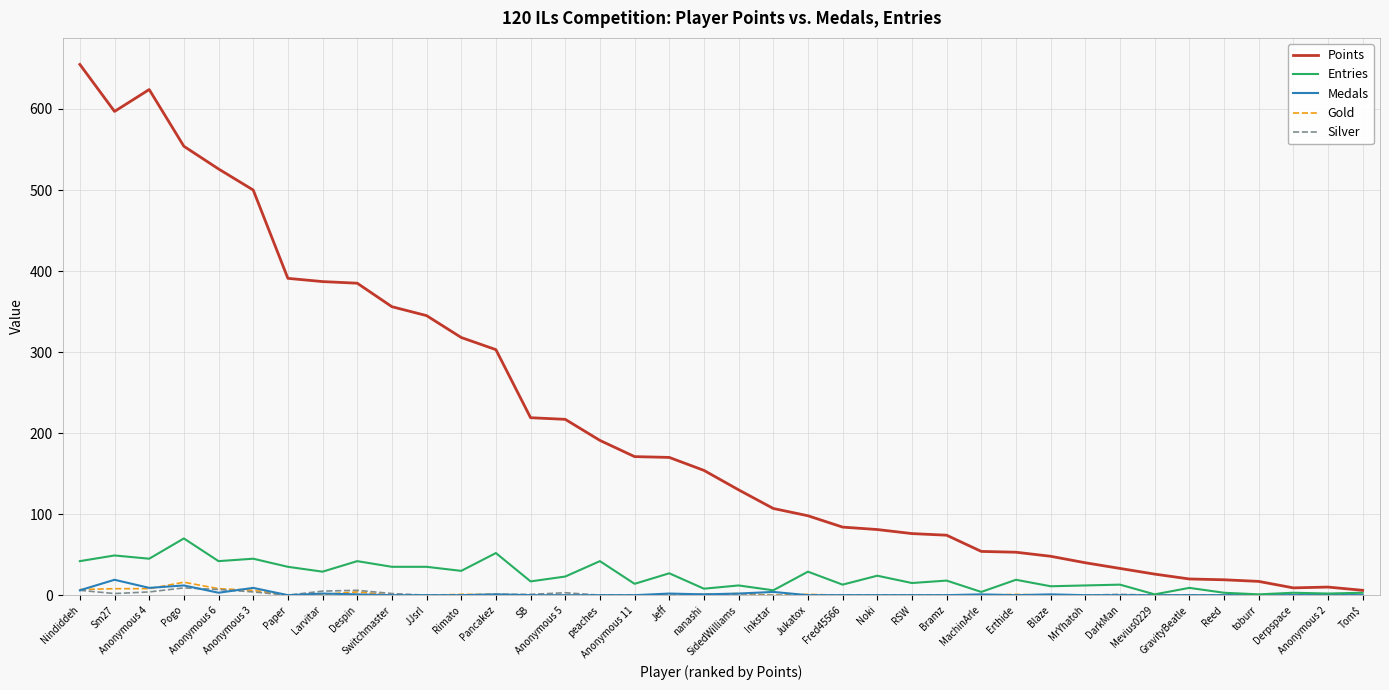

How many categories are shown in the chart?

38